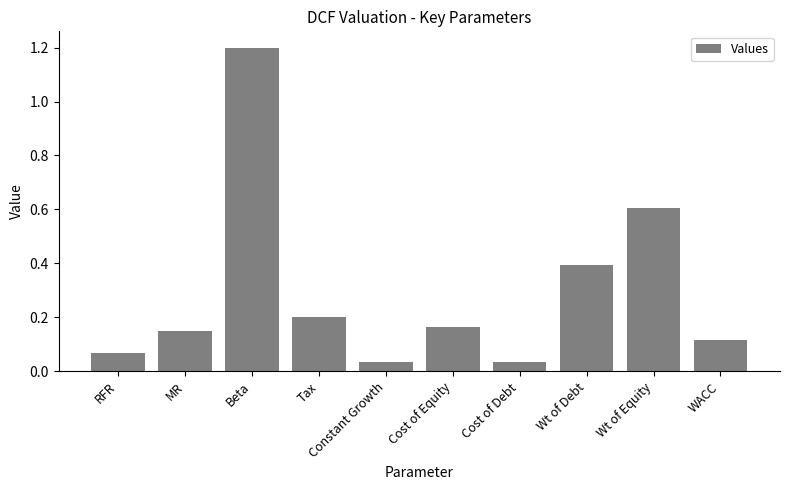

Between Wt of Debt and RFR, which is larger?

Wt of Debt